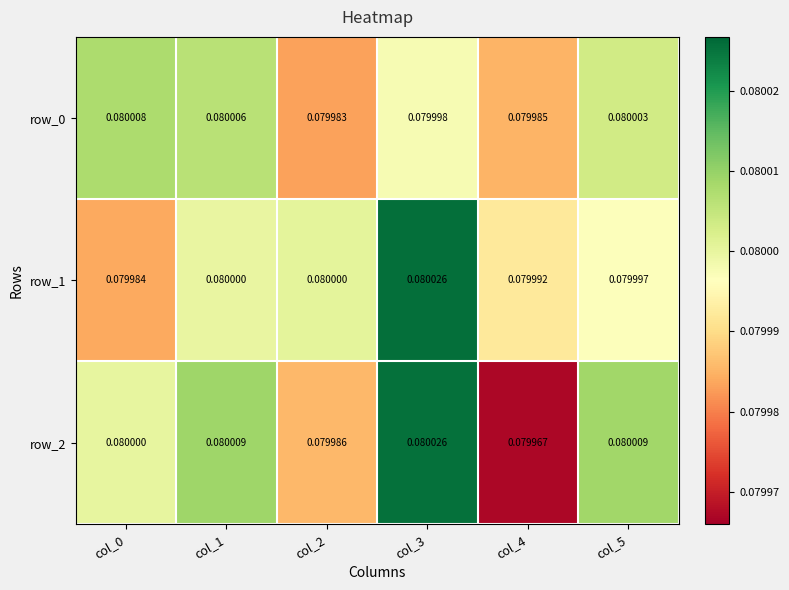

Which series has the largest total across all categories?

row_1